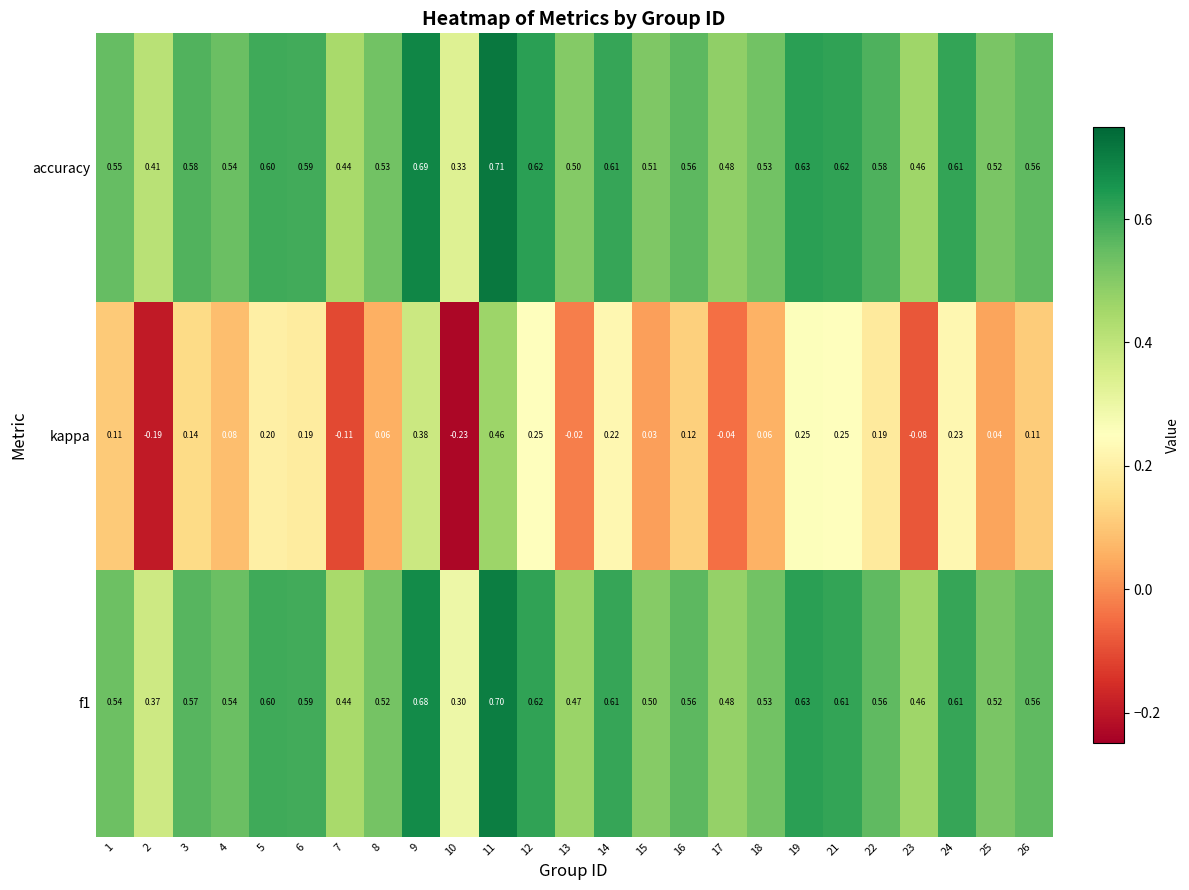

What is the total value across all series at 26?

1.2